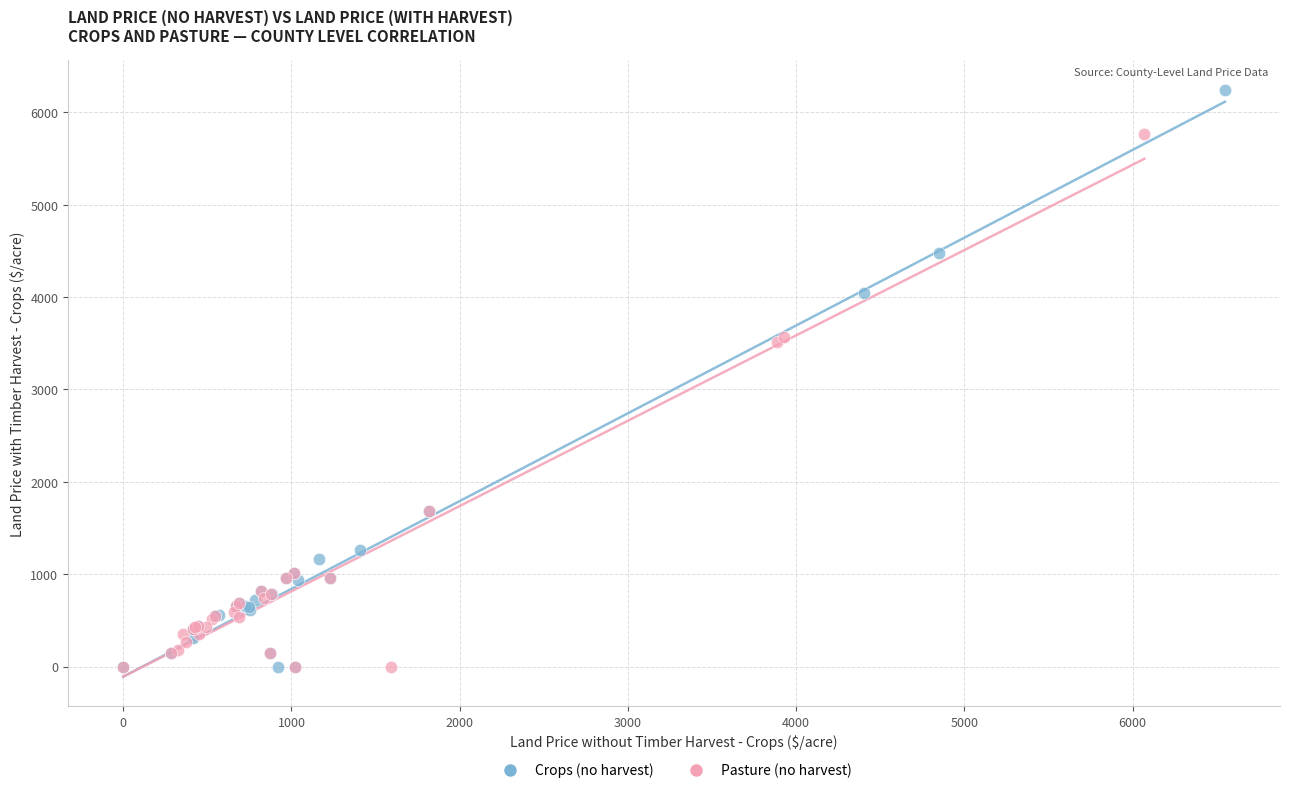

Which series has the largest Y range (max minus min)?

Crops (no harvest)